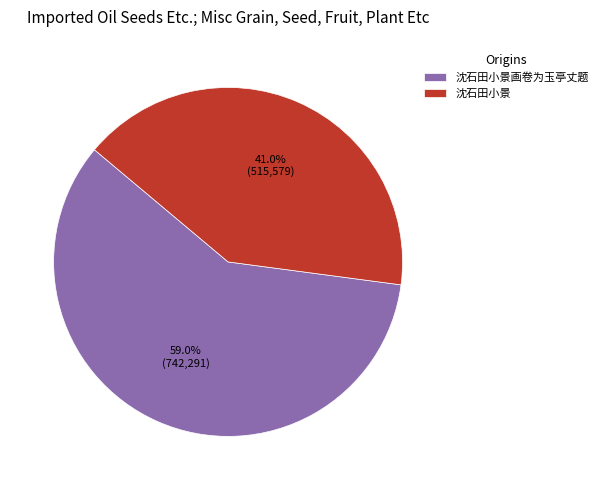

To the nearest percent, what is the difference between the 沈石田小景画卷为玉亭丈题 and 沈石田小景 slice percentages?

18%